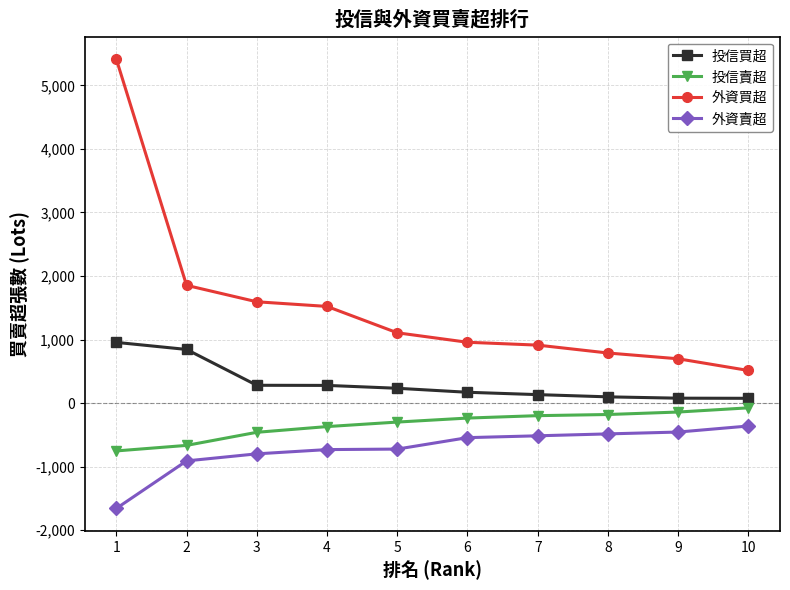

What value does the 外資買超 series have at 6, to the nearest 10?

960